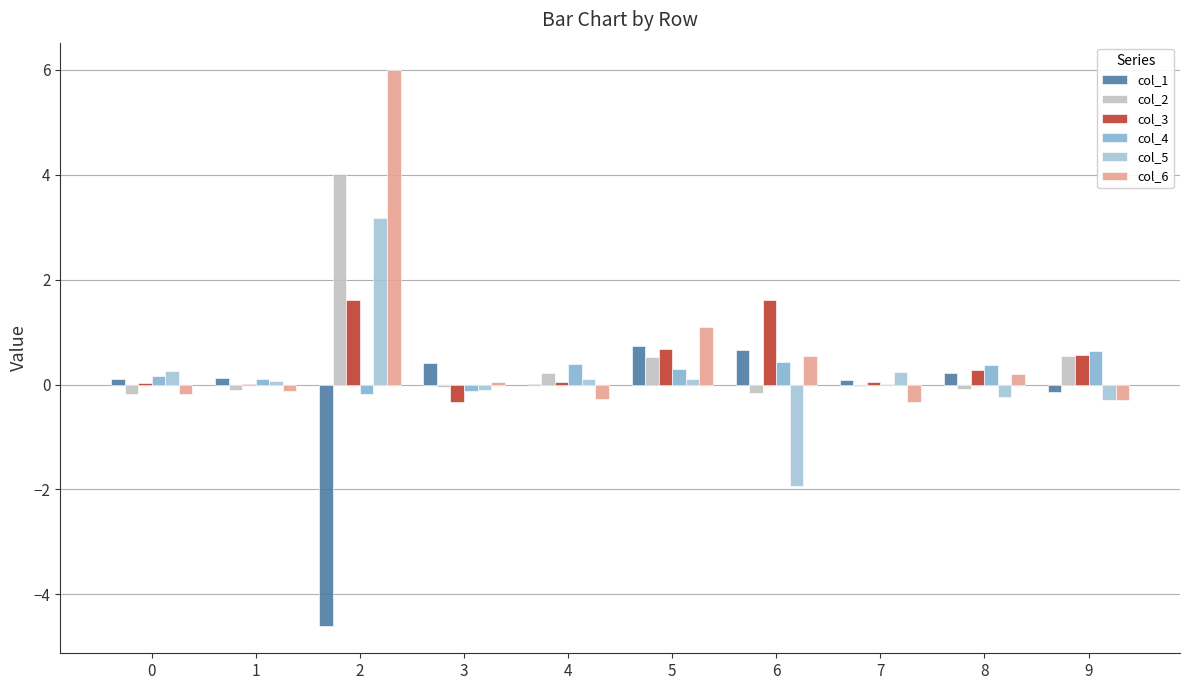

List the labels in order of col_2 value, smallest first.

0, 6, 1, 8, 3, 7, 4, 5, 9, 2